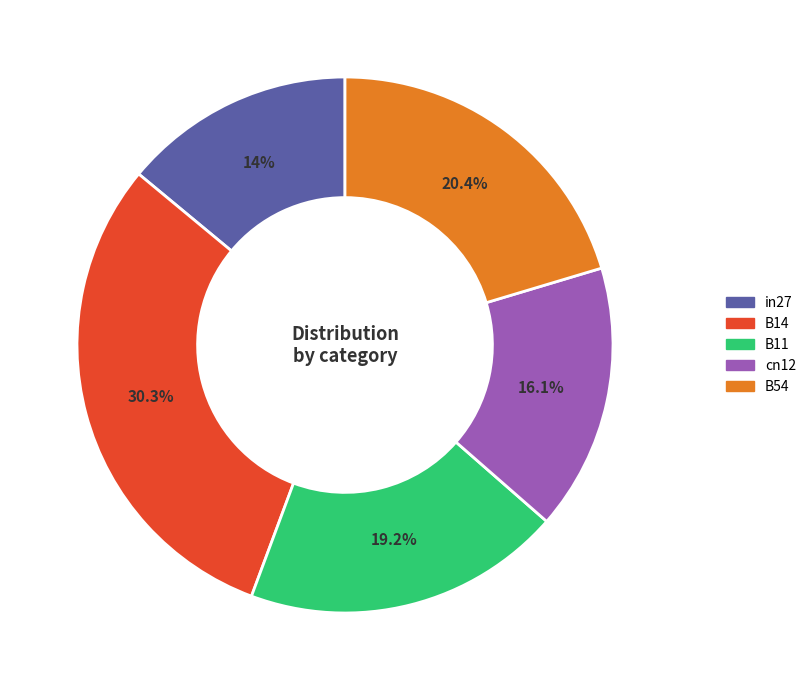

Which slice is the largest?

B14